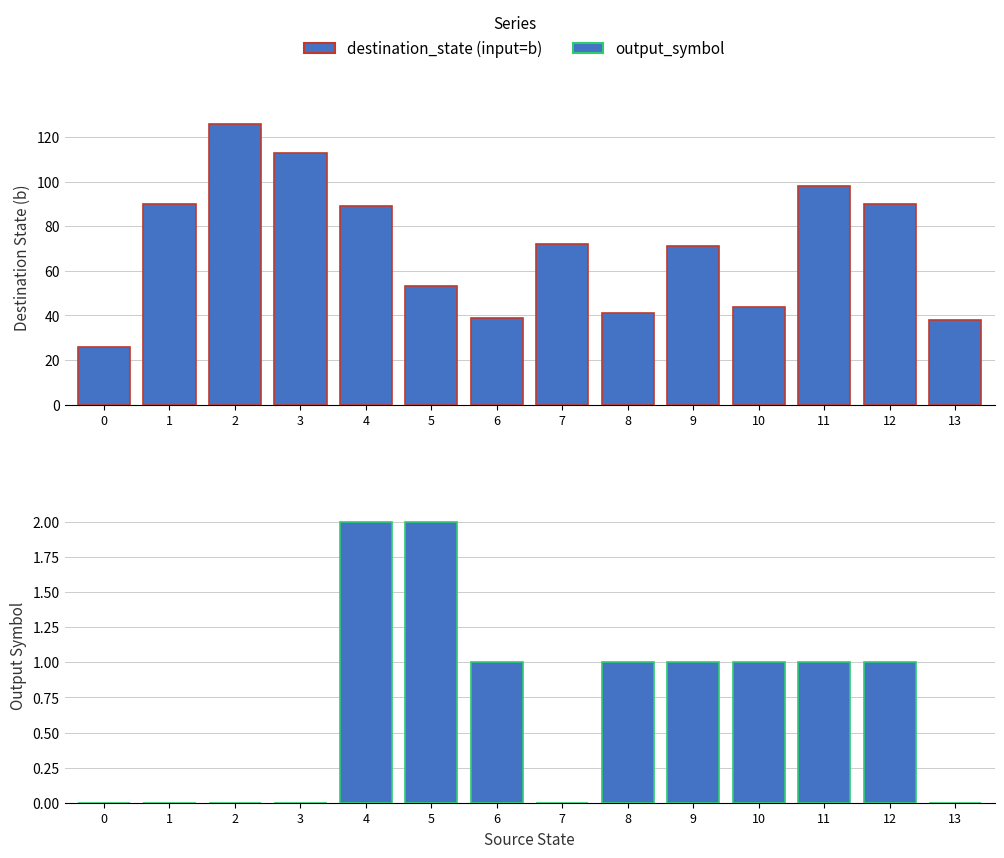

True or false: destination_state (input=b) has a value of 41 at 8.

True